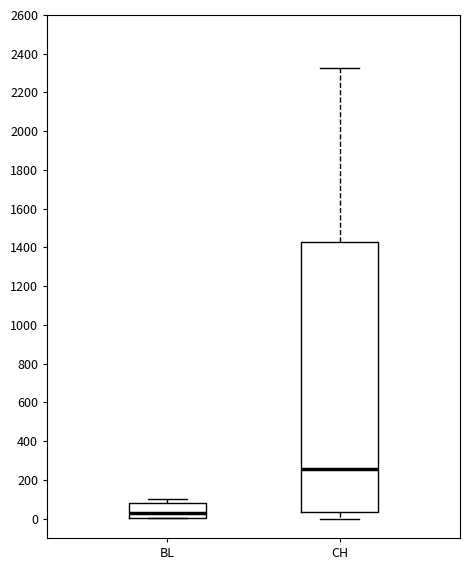

Which box is the tallest, from its lower edge to its upper edge?

CH